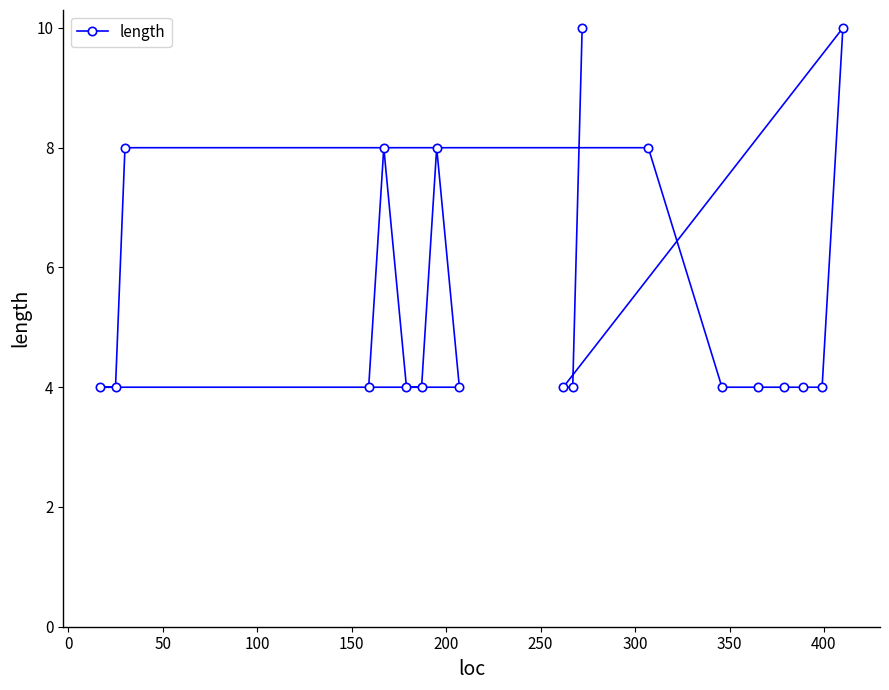

What is the sum of all values?

104